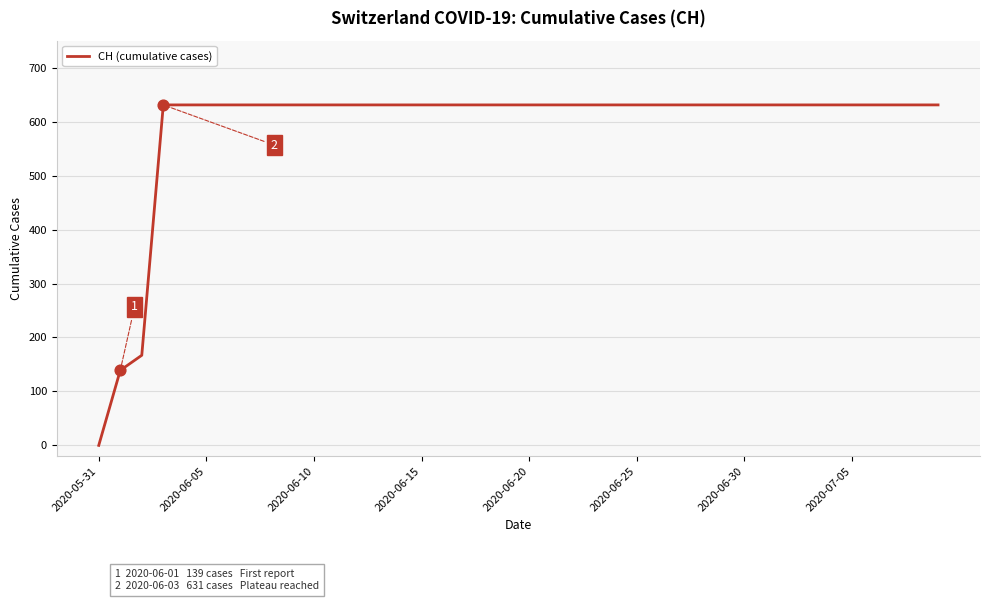

What is the difference between the maximum and minimum values?

631